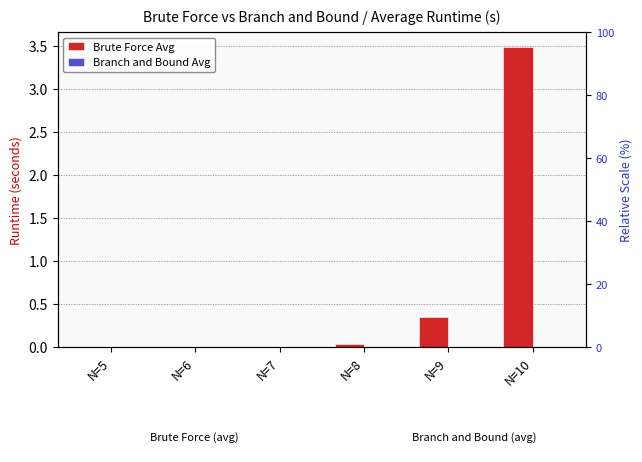

Reading left to right, transcribe all the data shown in this chart.

Brute Force Avg: 0.0	0.0	0.0	0.0	0.3	3.5
Branch and Bound Avg: 0.0	0.0	0.0	0.0	0.0	0.0